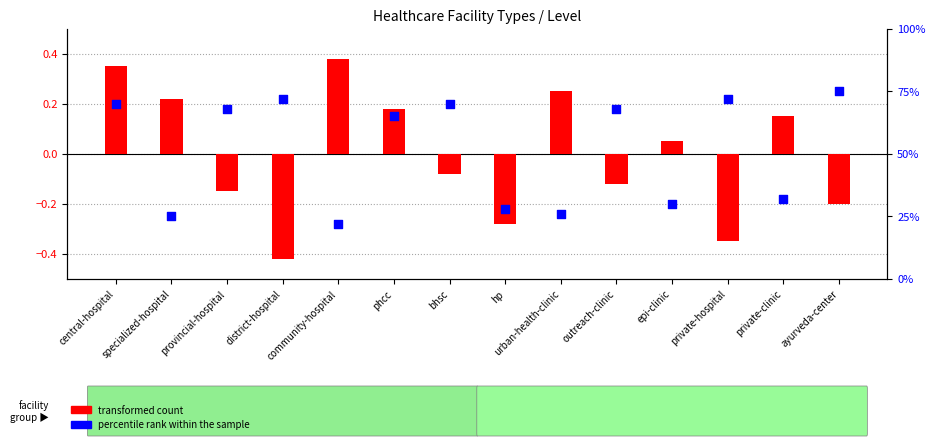

What are all the series names shown in the legend?

transformed count, percentile rank within the sample